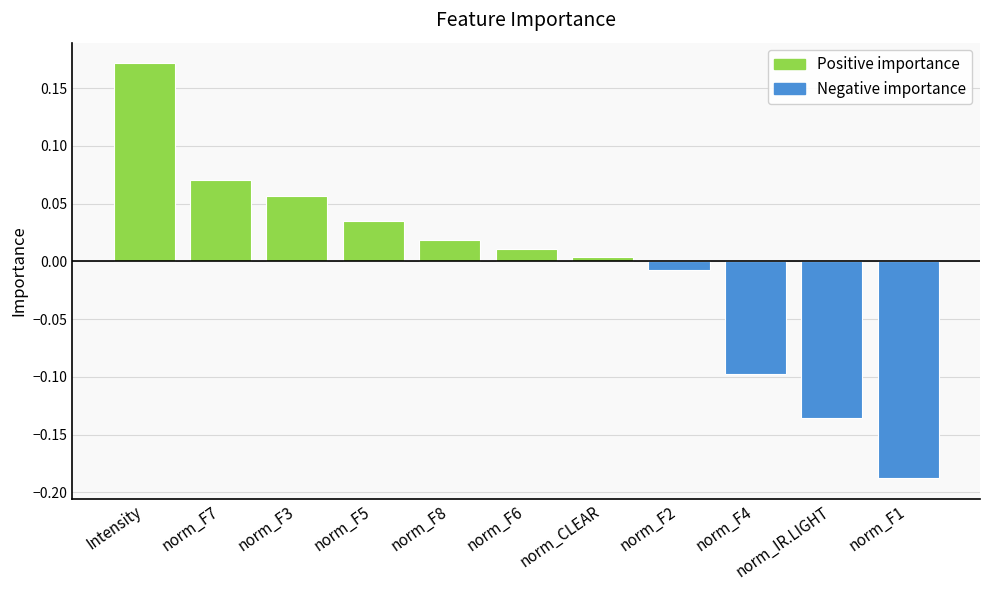

Does the chart contain stacked bars?

No